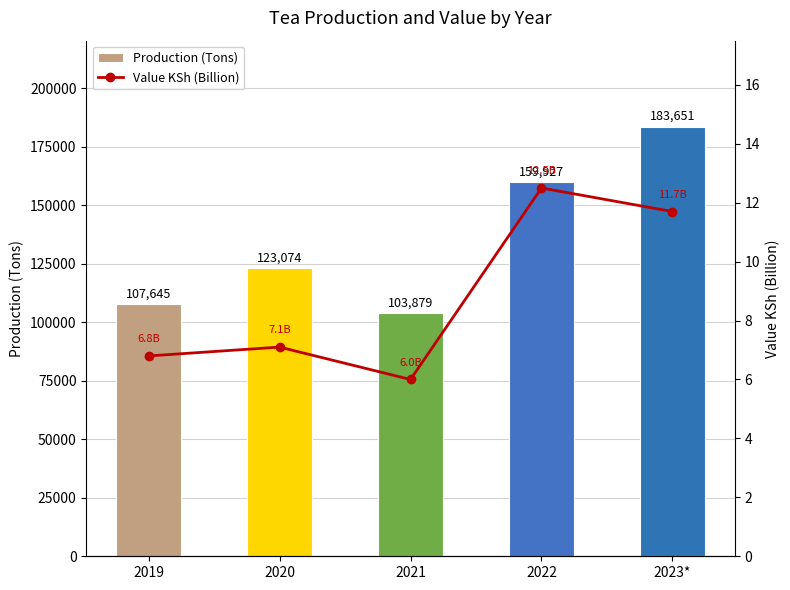

What is the smallest value displayed?

6.0